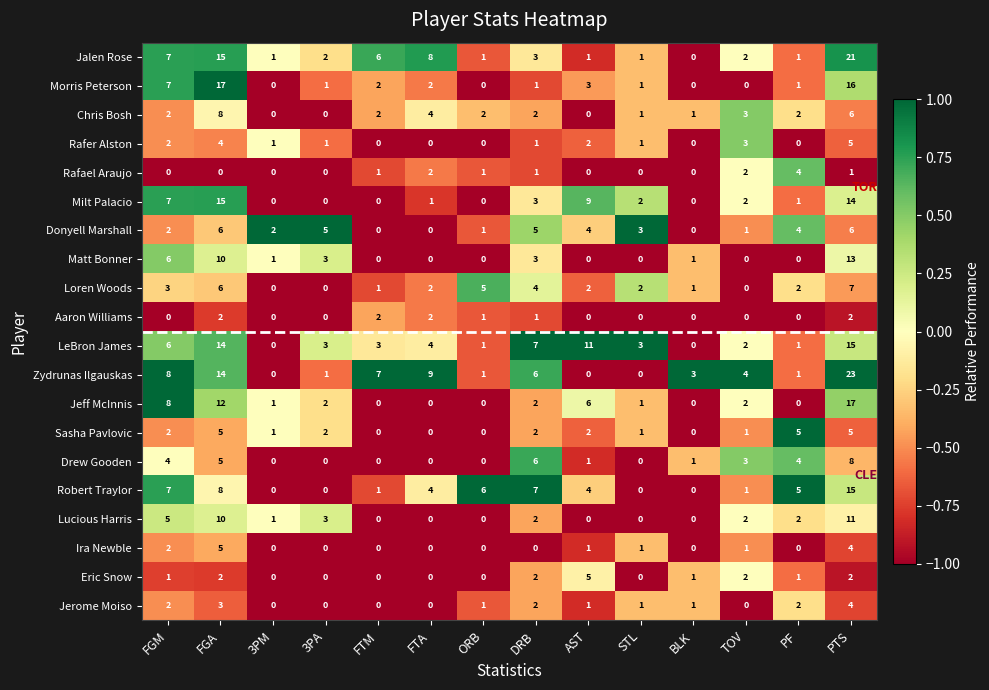

What is the highest value of the Jalen Rose series?

21